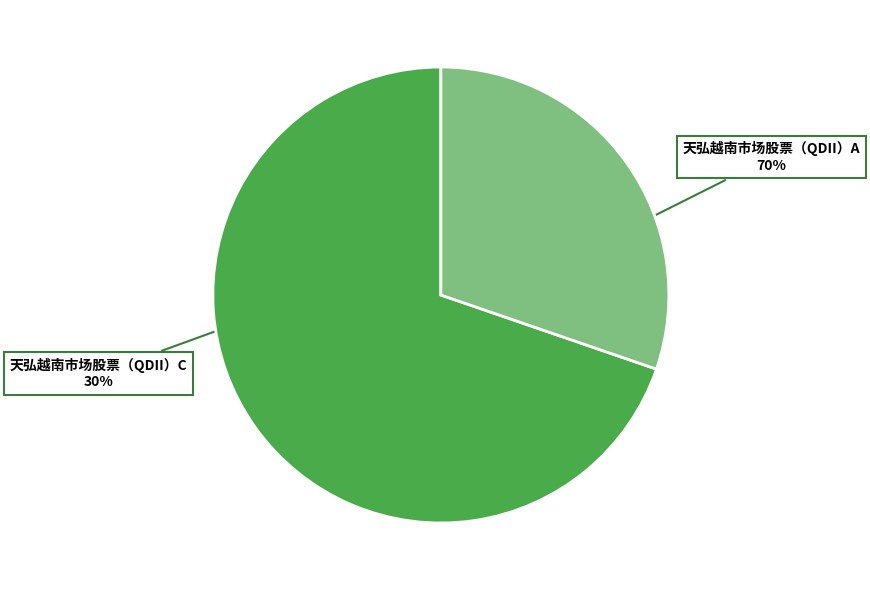

To the nearest percent, what is the average slice percentage?

50%